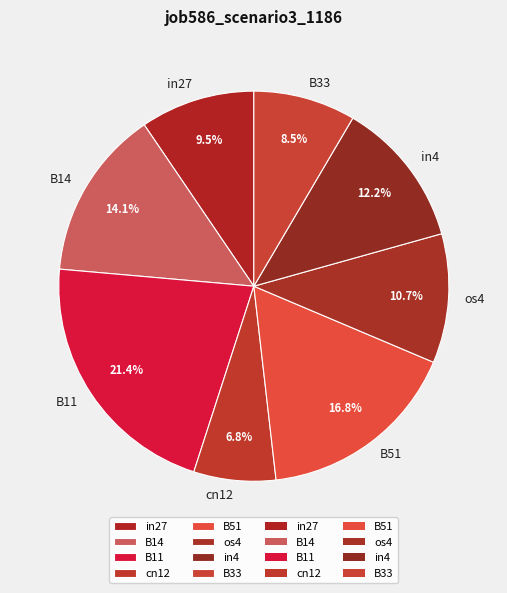

Which has a higher value, B14 or cn12?

B14